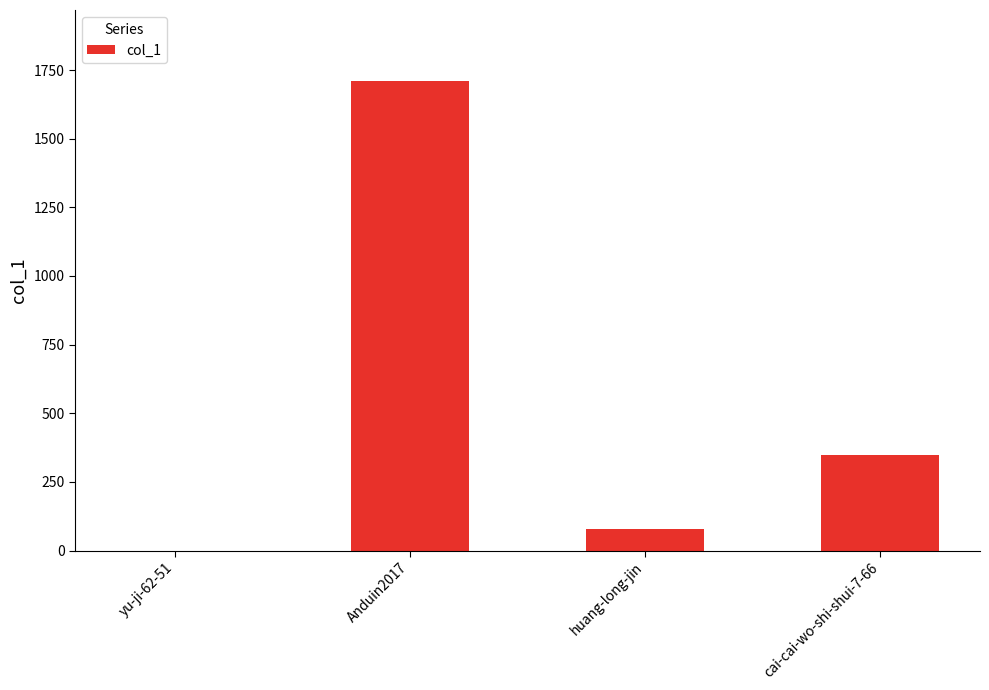

What is the change in value from huang-long-jin to cai-cai-wo-shi-shui-7-66?

+271